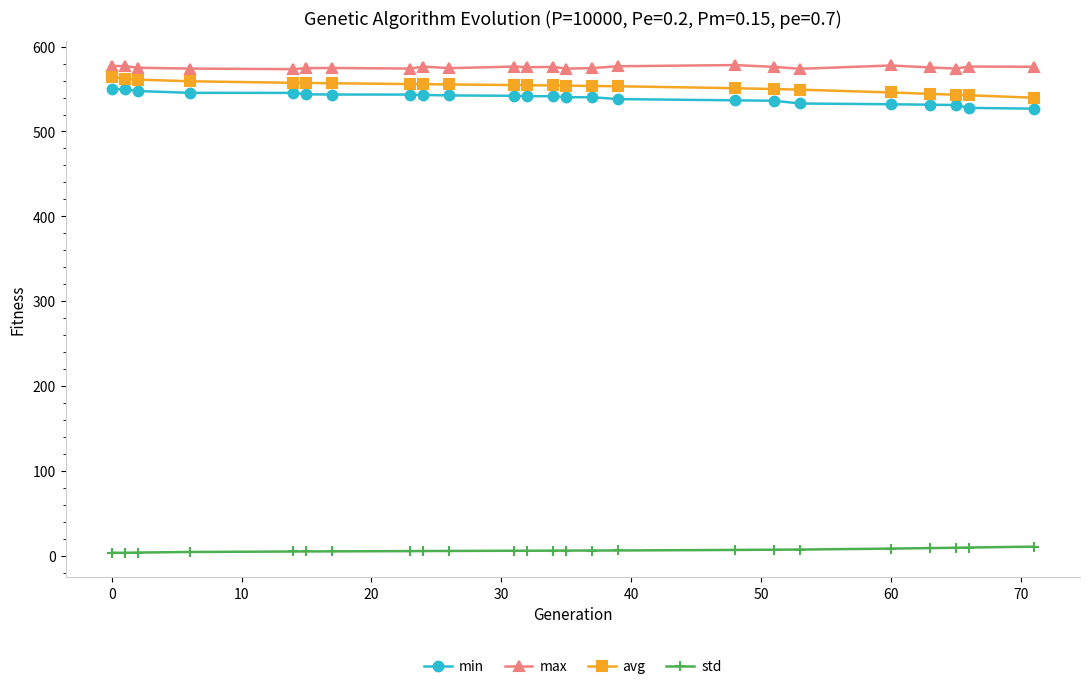

What is the sum of all max values?

13814.8